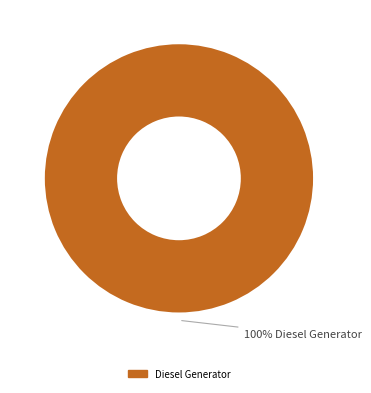

Does any single category account for the majority?

Yes